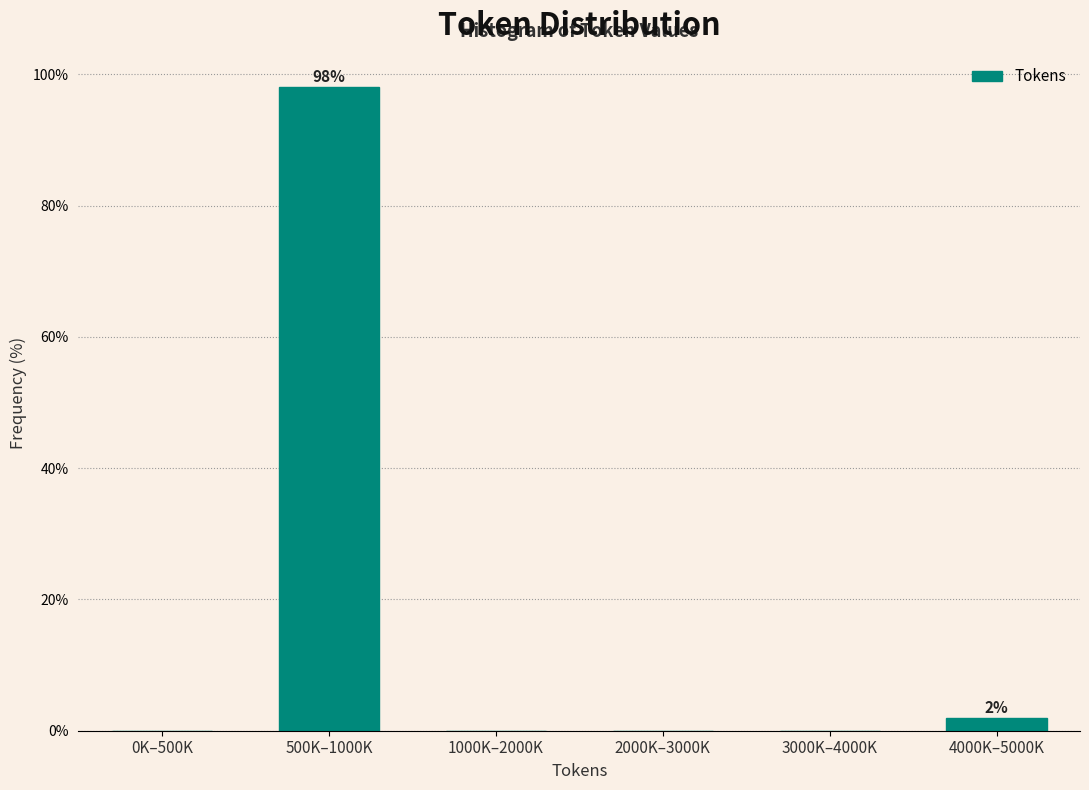

Reading left to right, what are all the values shown in this chart?

0K–500K=0.0	500K–1000K=98.1	1000K–2000K=0.0	2000K–3000K=0.0	3000K–4000K=0.0	4000K–5000K=1.9